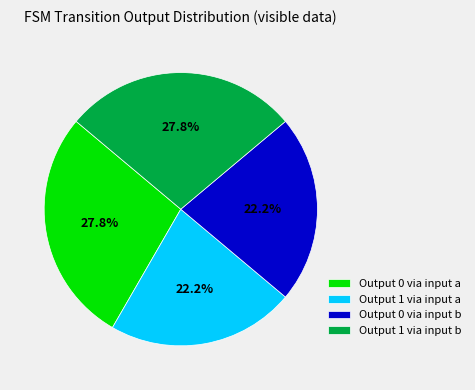

What is the ratio of the value at Output 0 via input b to the value at Output 1 via input a?

1.0